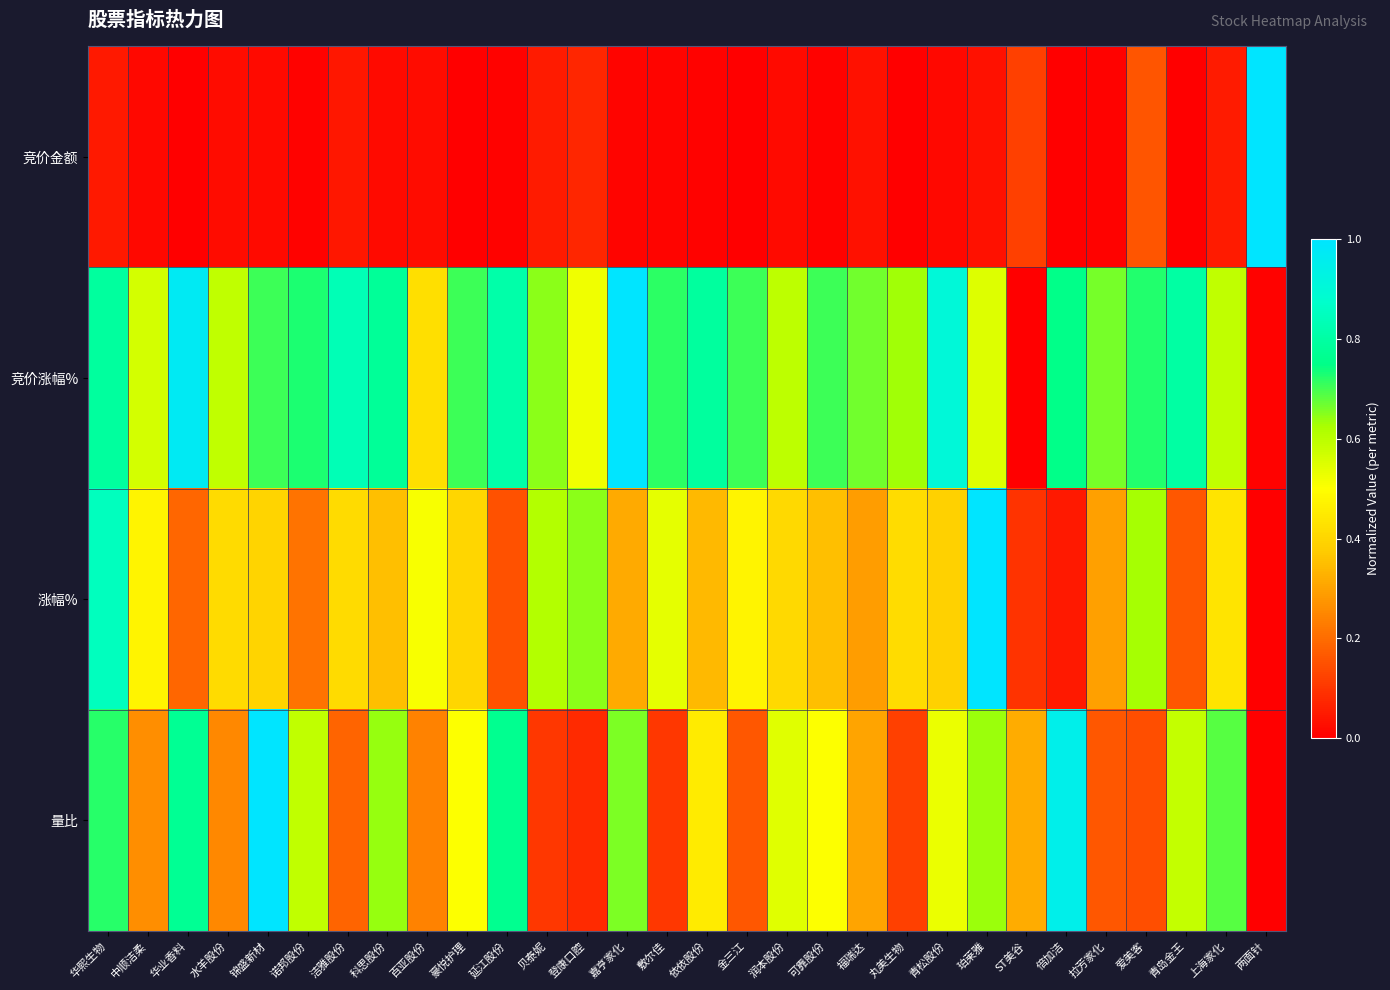

At which category is the sum across all series the highest?

华熙生物